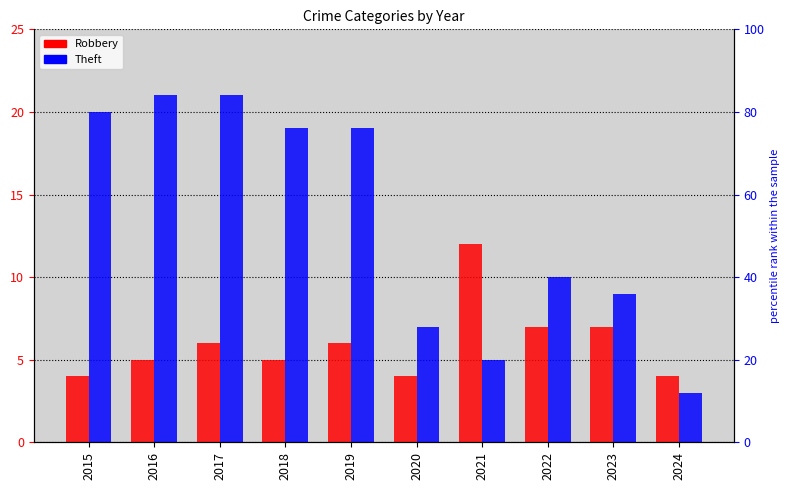

What is the value of the Theft bar at the 8th from the left?

10